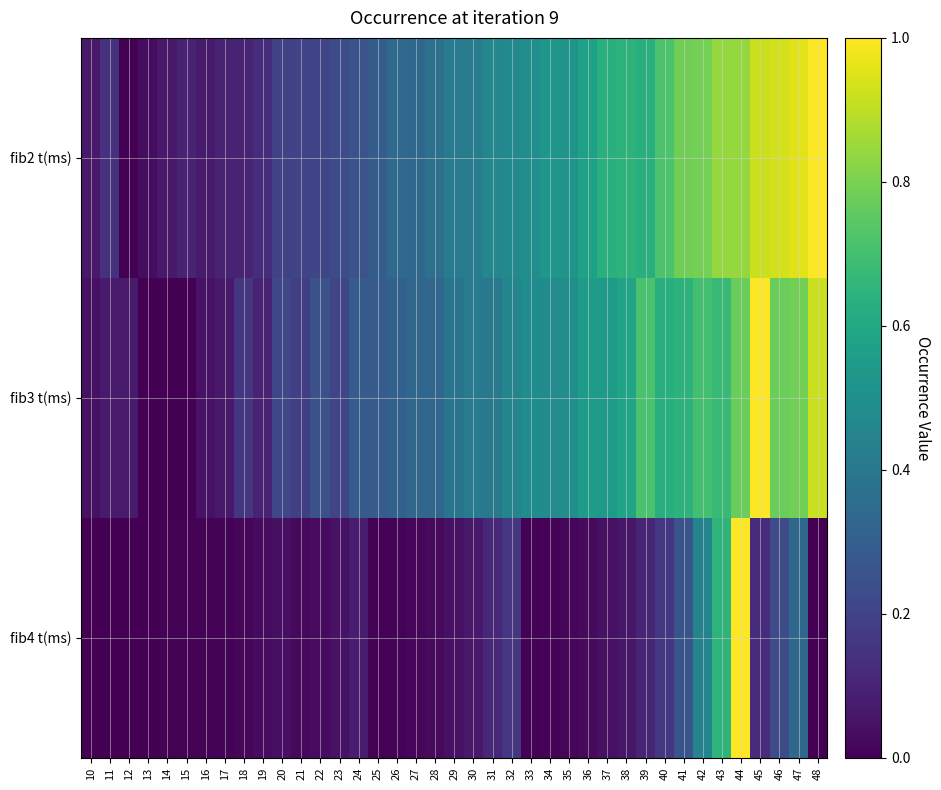

At how many categories does at least one series exceed 0?

39